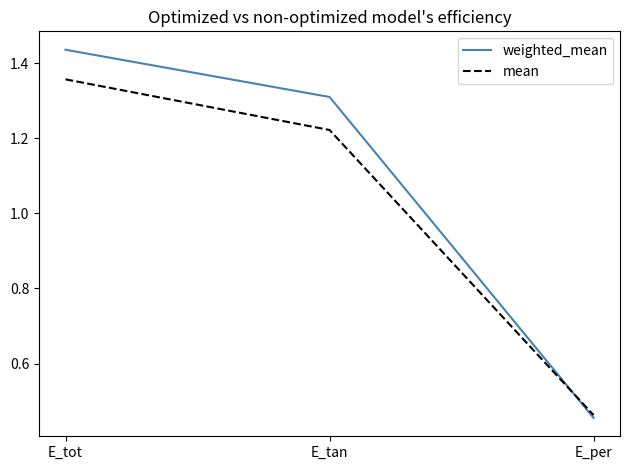

Between E_tot and E_tan, which series saw the biggest shift?

mean